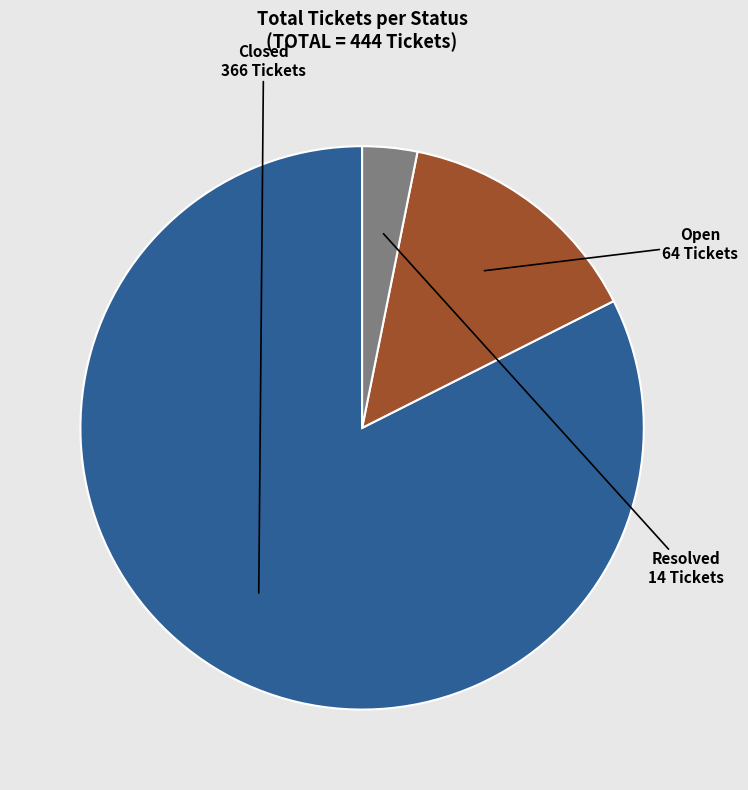

Approximately how many times larger is the value at Closed compared to Resolved?

26.1